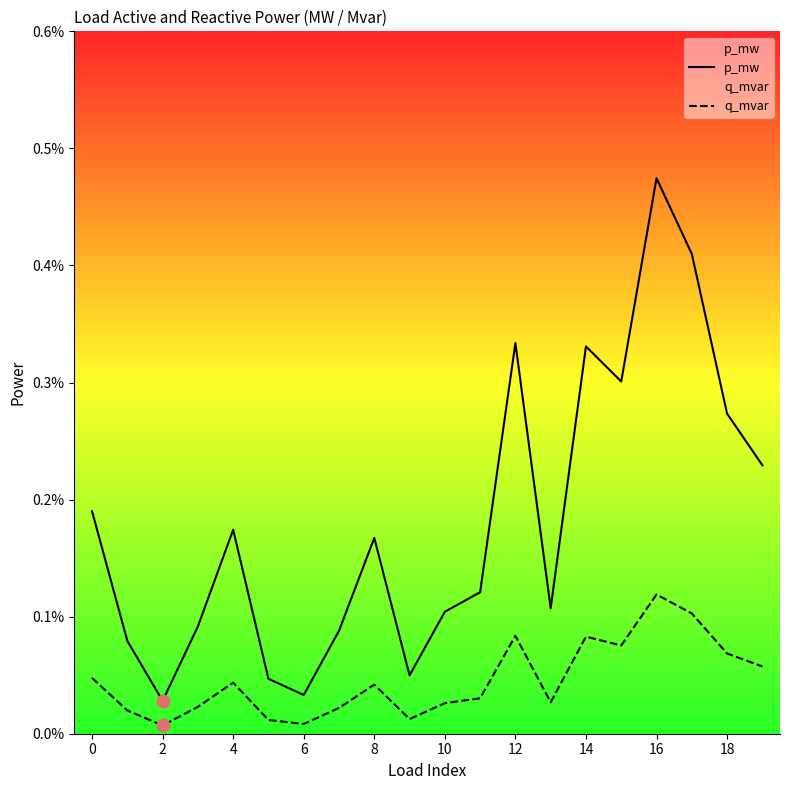

At which category is the sum across all series the highest?

16